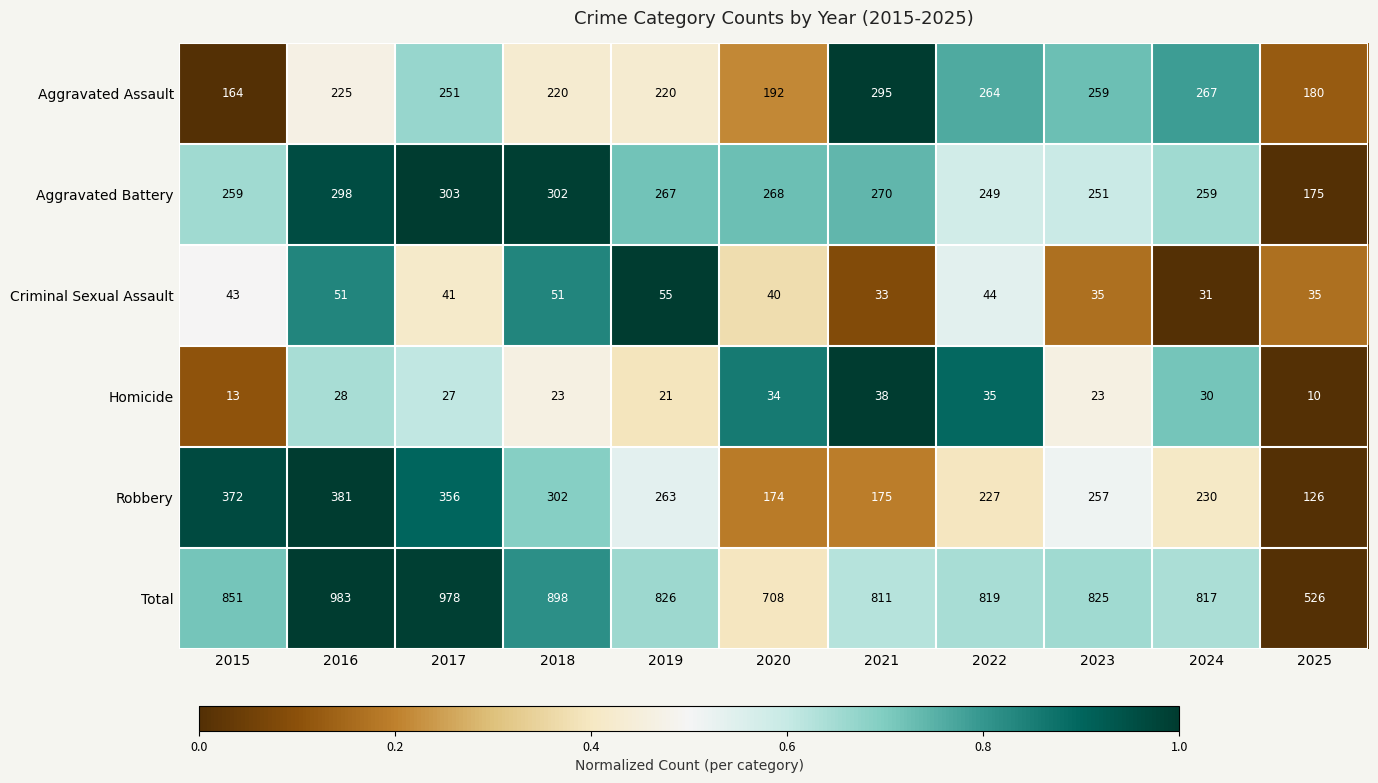

Rank the series by their maximum value, from lowest to highest.

Homicide, Criminal Sexual Assault, Aggravated Assault, Aggravated Battery, Robbery, Total